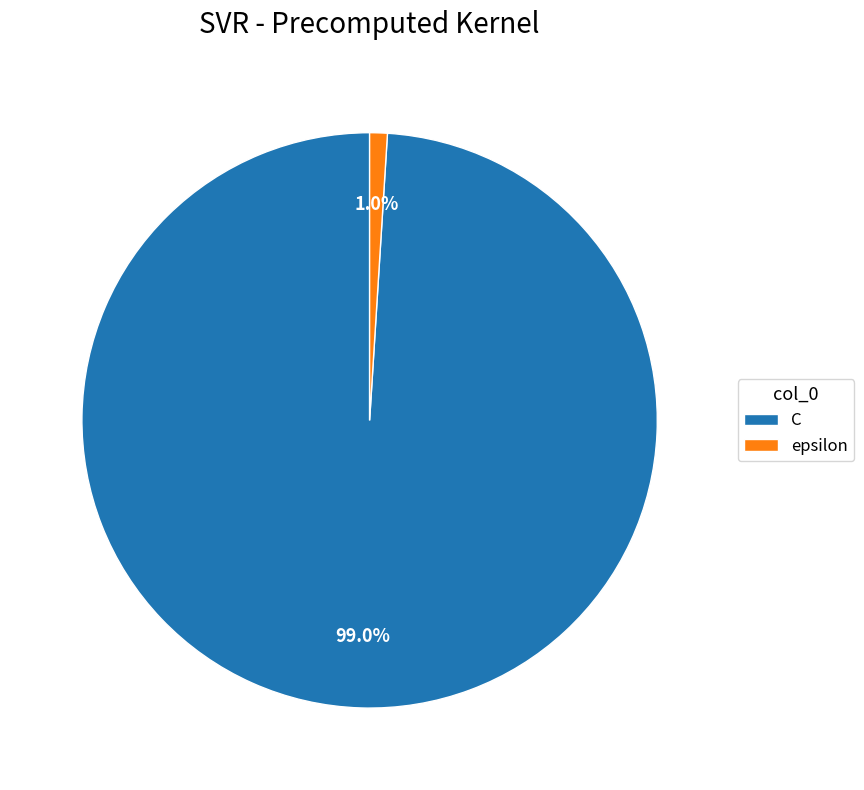

True or false: C accounts for 99% of the total.

True